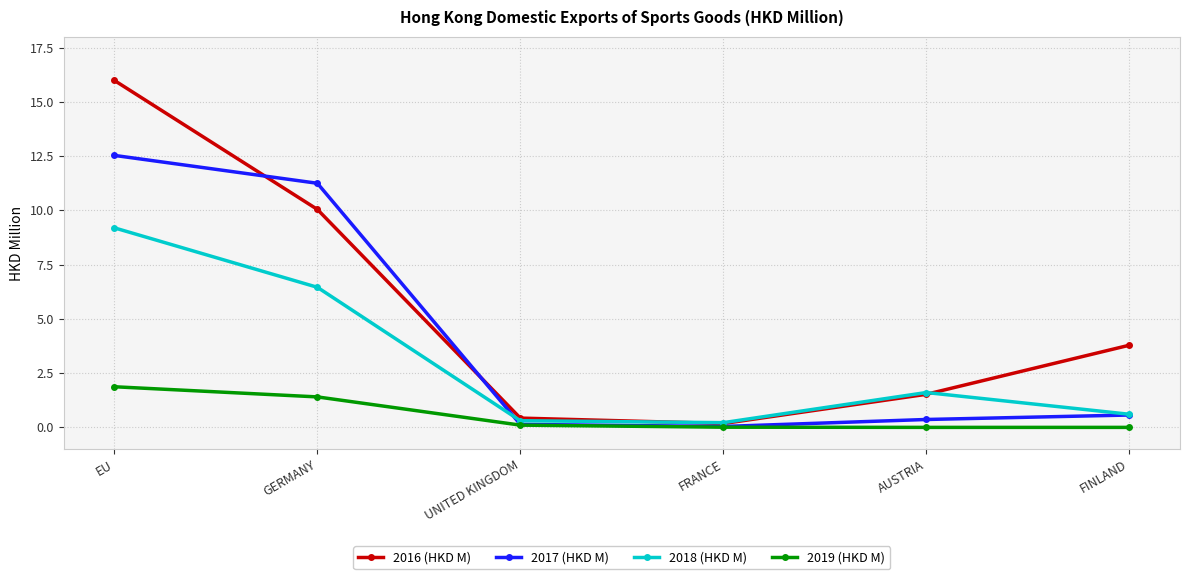

At which category does 2018 (HKD M) reach its first local peak?

AUSTRIA